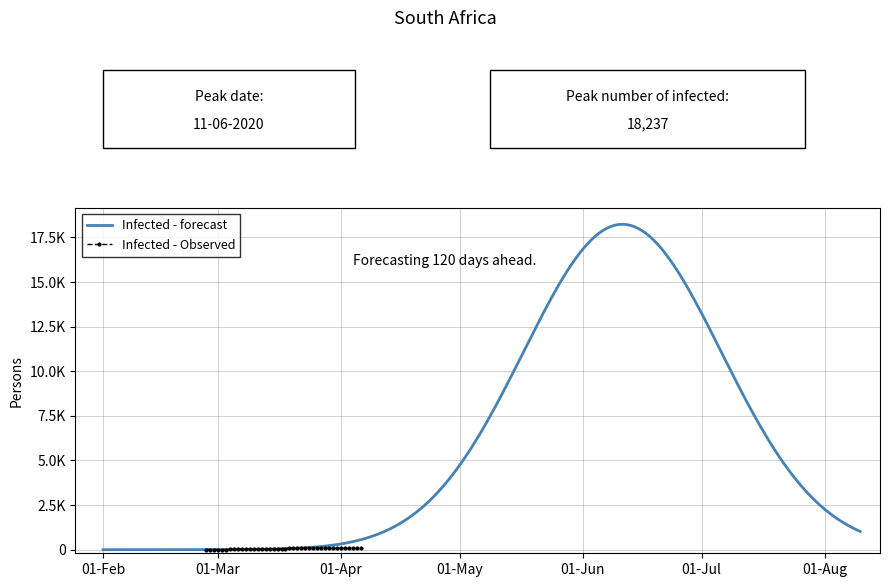

The chart shows a value of 44 at 2020-03-14. True or false?

True